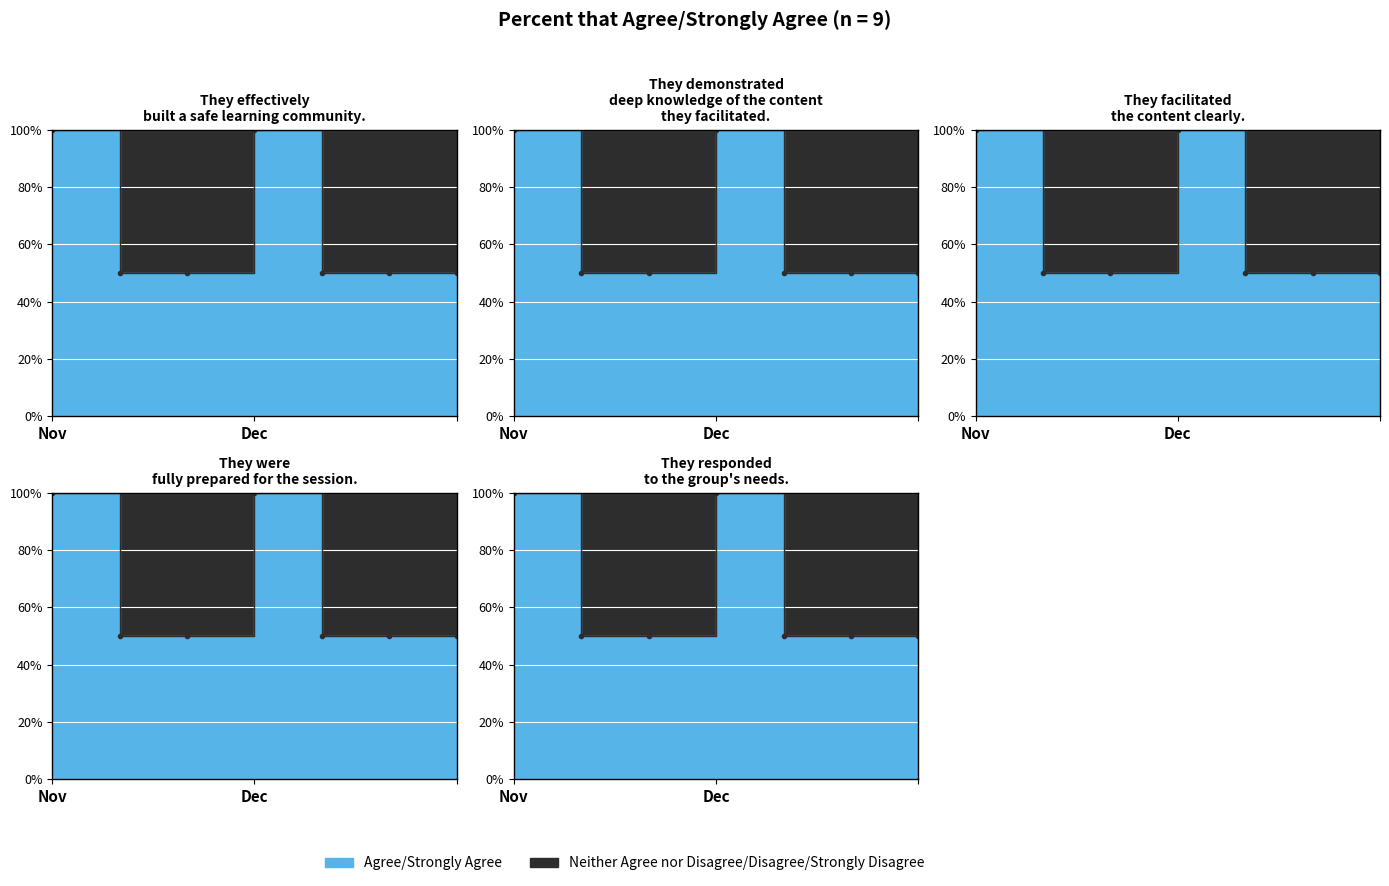

True or false: Neither Agree nor Disagree/Disagree/Strongly Disagree and Agree/Strongly Agree cross at least once.

False